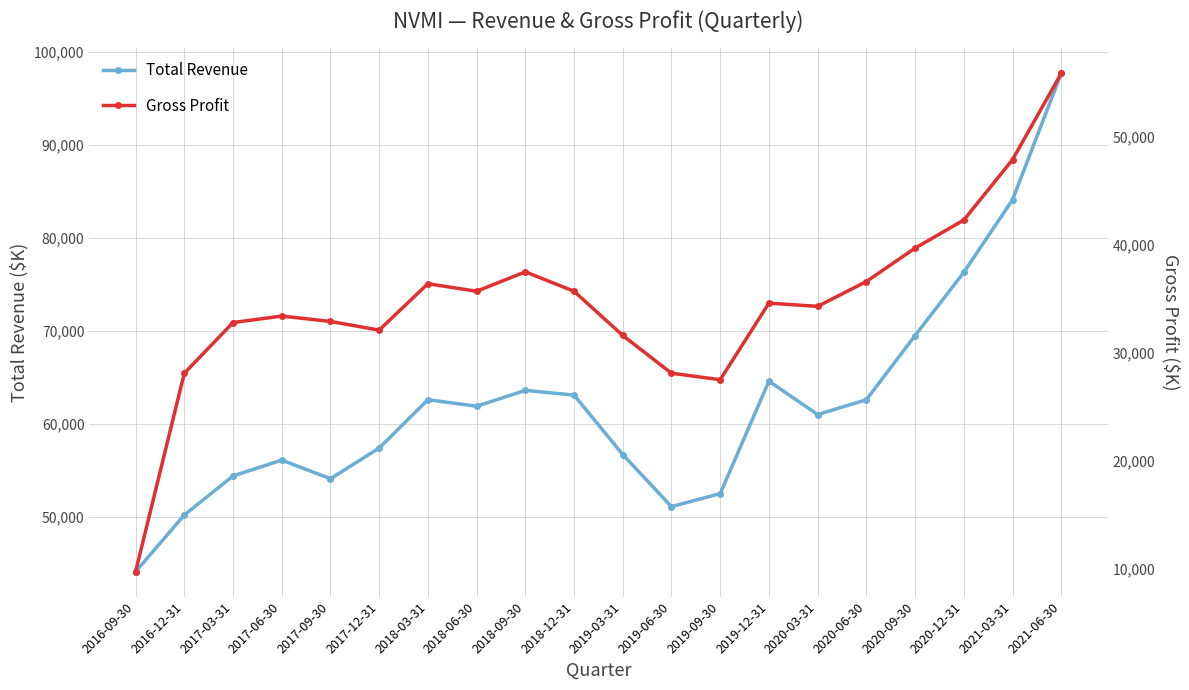

What is the difference between the second highest and minimum values in the Total Revenue series?

40000